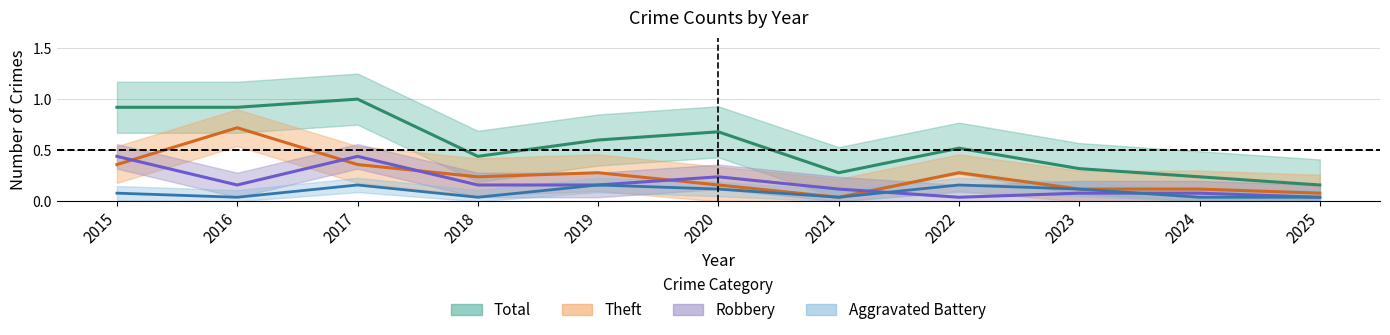

What is the highest value of the Robbery series?

0.4